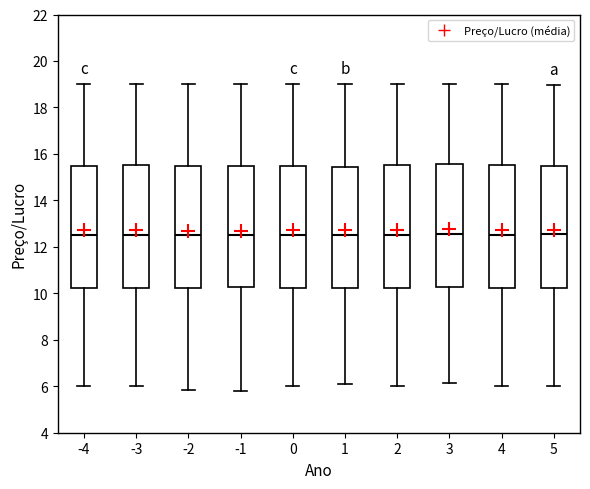

Reading left to right, read every box against the y-axis: the position of its median line, the range the box covers, and the ends of its whiskers. The values are not printed on the chart, so give them approximately, as read against the axis.

-4: median 12.6, box 10.2 to 15.6, whiskers 6.0 to 19.0
-3: median 12.4, box 10.2 to 15.6, whiskers 6.0 to 19.0
-2: median 12.6, box 10.2 to 15.4, whiskers 5.8 to 19.0
-1: median 12.6, box 10.2 to 15.4, whiskers 5.8 to 19.0
0: median 12.6, box 10.2 to 15.6, whiskers 6.0 to 19.0
1: median 12.6, box 10.2 to 15.4, whiskers 6.2 to 19.0
2: median 12.6, box 10.2 to 15.6, whiskers 6.0 to 19.0
3: median 12.6, box 10.2 to 15.6, whiskers 6.2 to 19.0
4: median 12.6, box 10.2 to 15.6, whiskers 6.0 to 19.0
5: median 12.6, box 10.2 to 15.4, whiskers 6.0 to 19.0